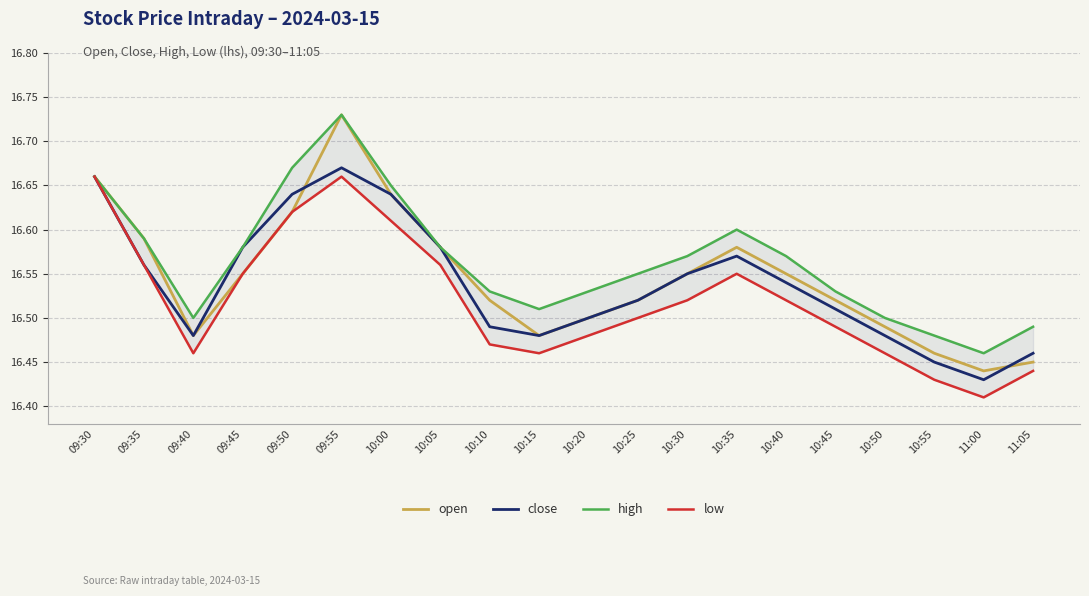

What are all the series names shown in the legend?

open, close, high, low